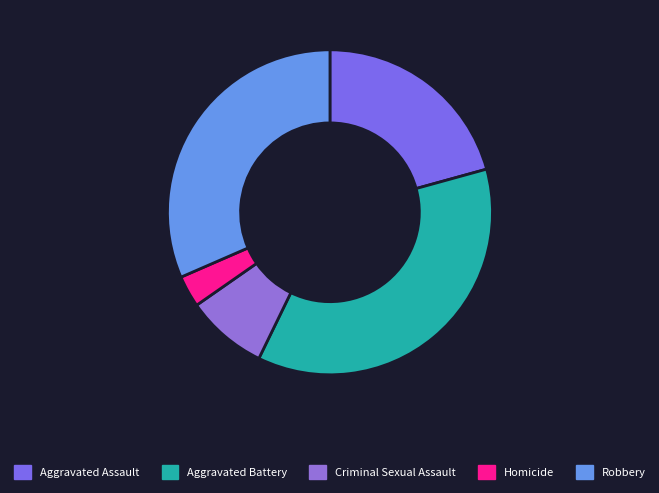

To the nearest percent, what is the combined percentage of Robbery and Criminal Sexual Assault?

40%